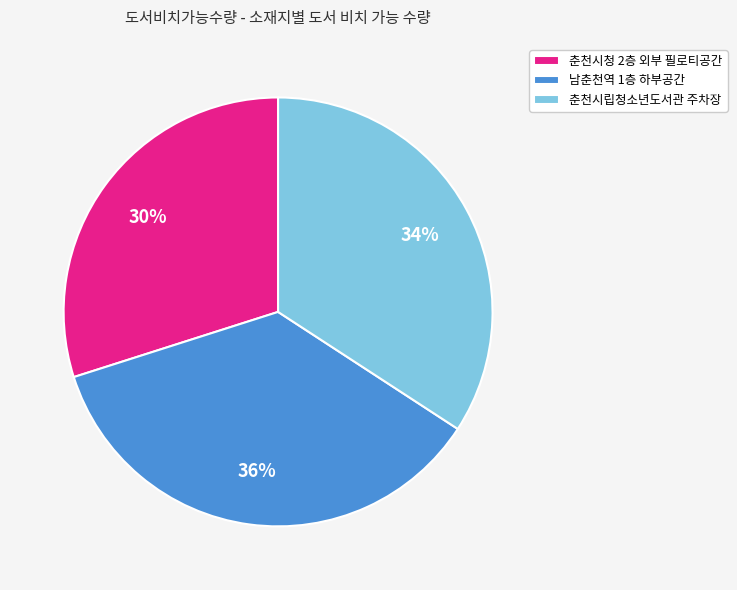

Which has a higher value, 춘천시청 2층 외부 필로티공간 or 춘천시립청소년도서관 주차장?

춘천시립청소년도서관 주차장